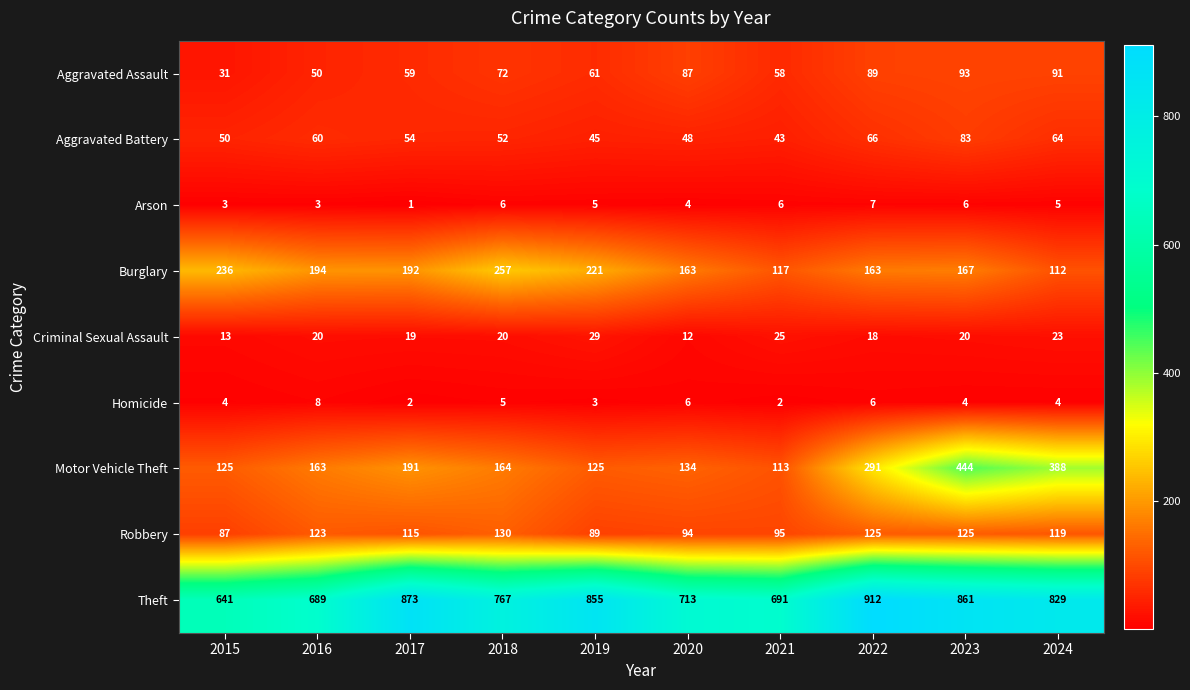

The value of Homicide at 2021 is 3. True or false?

False